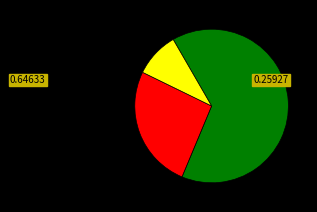

Is there a majority slice in this chart?

Yes